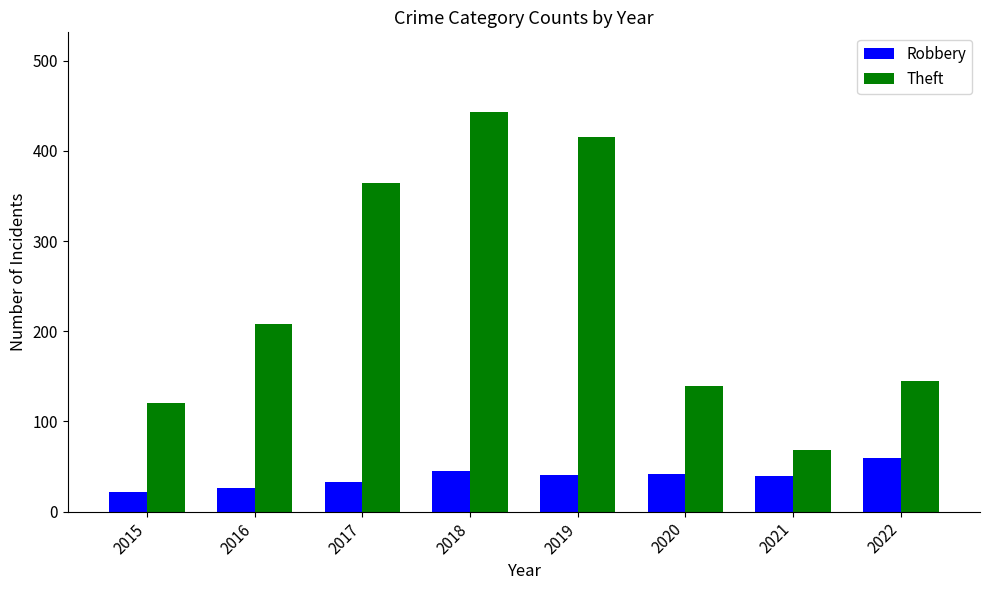

How many values in the Theft series are below 208?

4